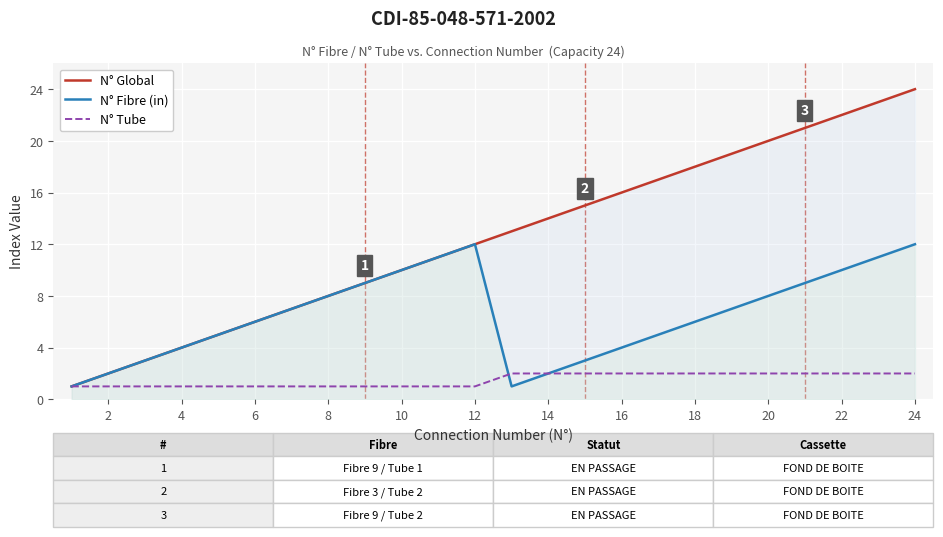

Reading left to right, what are all the values shown in this chart?

N° Global: 1	2	3	4	5	6	7	8	9	10	11	12	13	14	15	16	17	18	19	20	21	22	23	24
N° Fibre (in): 1	2	3	4	5	6	7	8	9	10	11	12	1	2	3	4	5	6	7	8	9	10	11	12
N° Tube: 1	1	1	1	1	1	1	1	1	1	1	1	2	2	2	2	2	2	2	2	2	2	2	2